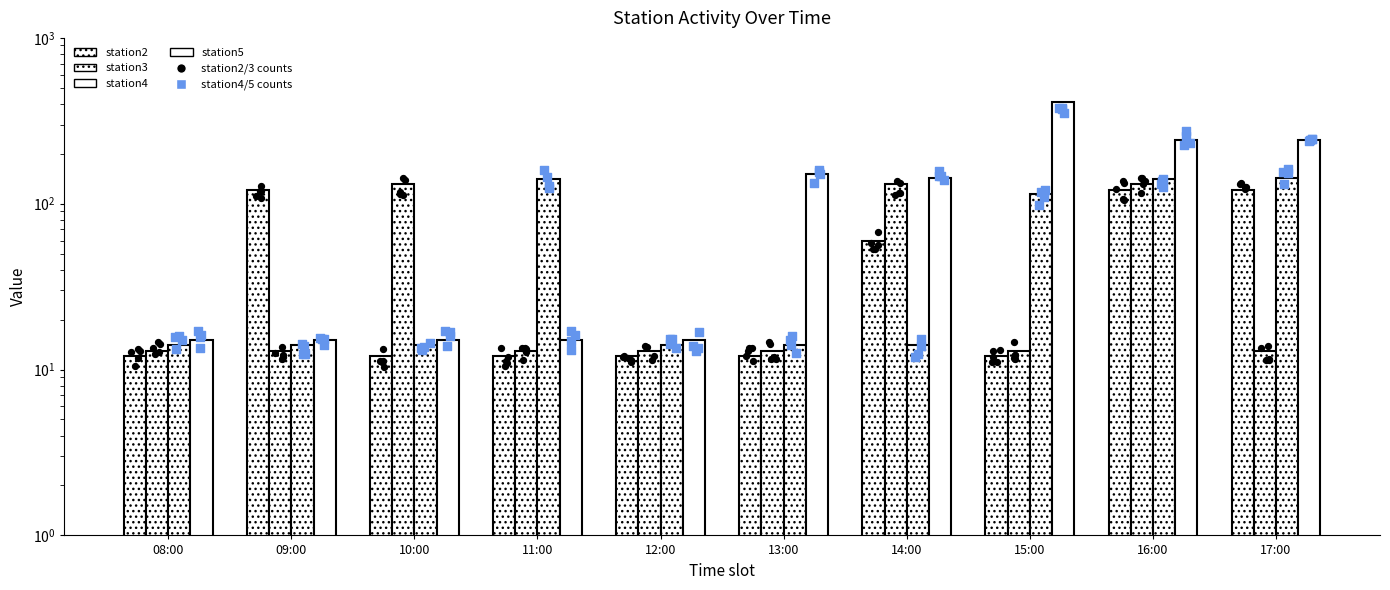

What are all the series names shown in the legend?

station2, station3, station4, station5